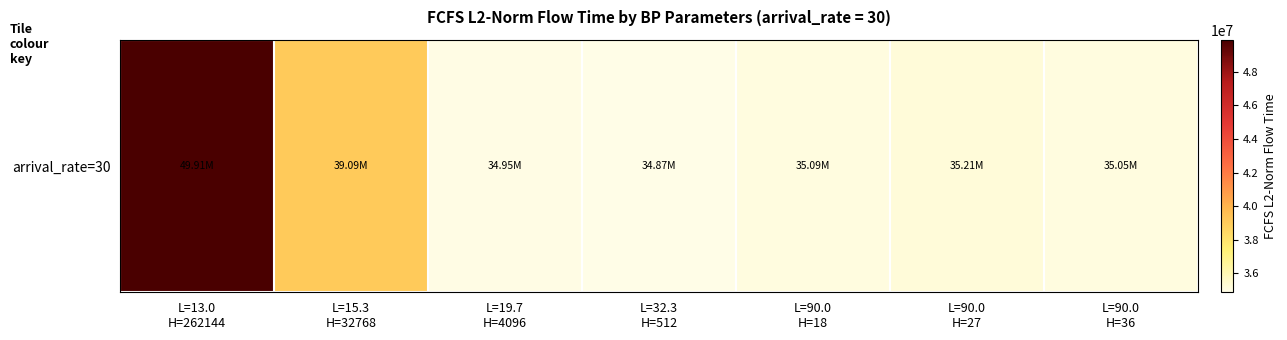

Where does the data first go above 35094060?

L=13.0
H=262144